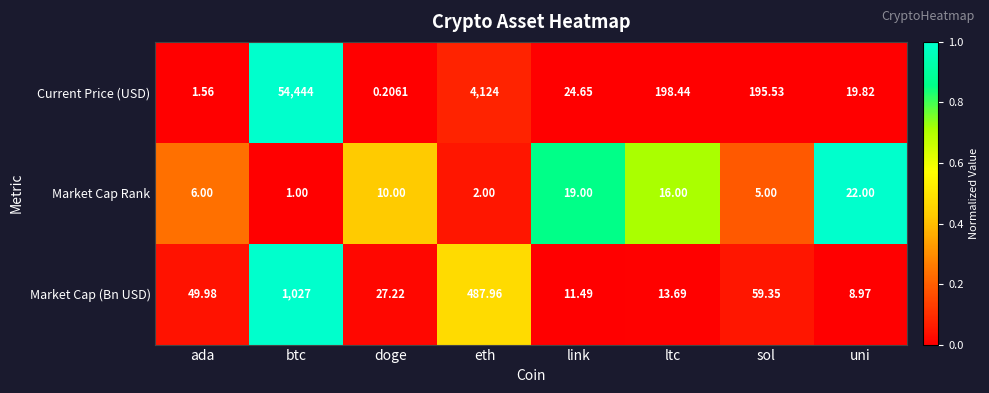

Where is Current Price (USD) nearest to the value 27222?

eth